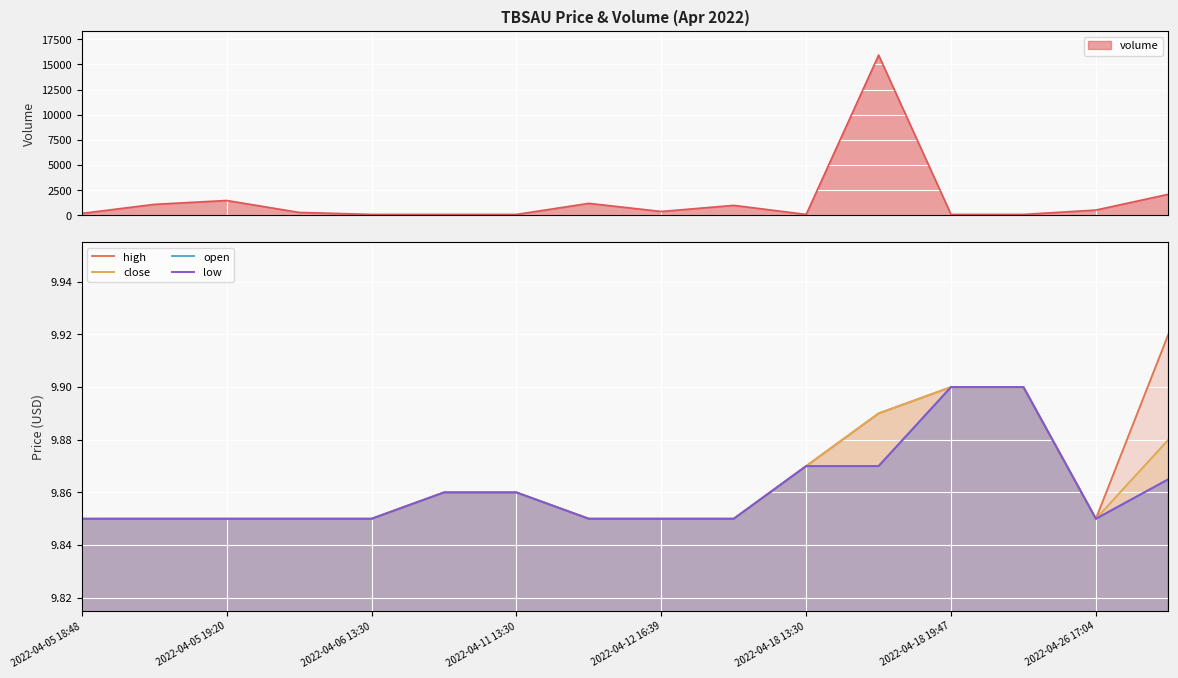

The value of low at 2022-04-18 13:30 is 9.9. True or false?

True